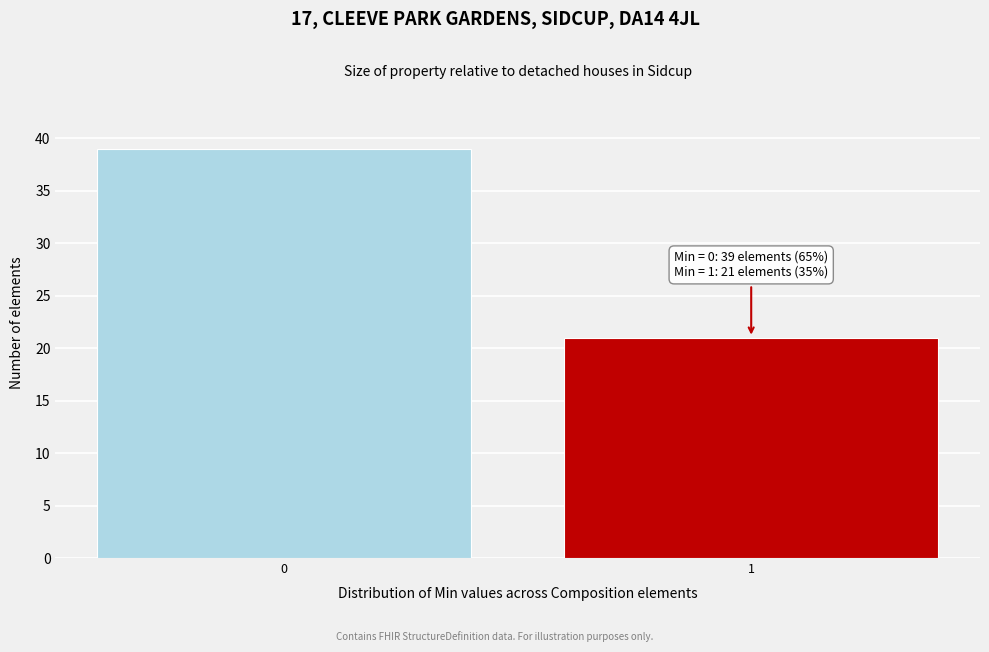

Reading left to right, extract all data points from this chart.

0=39	1=21